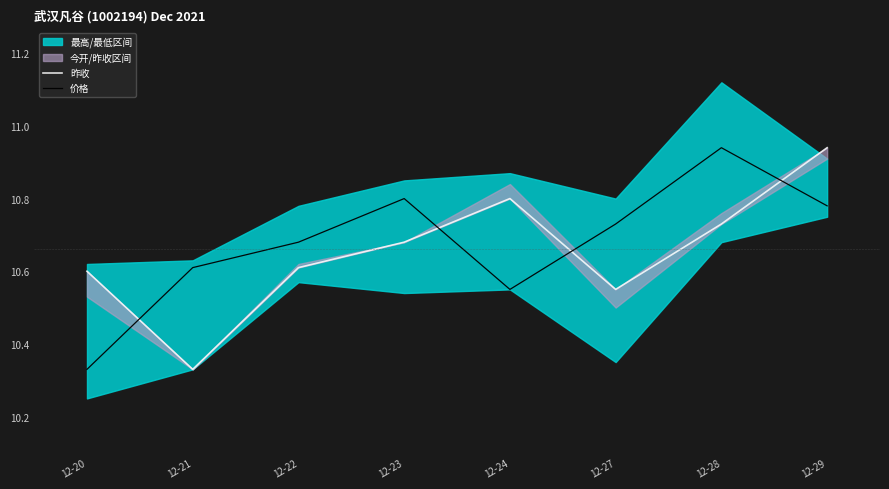

Does the chart have visible grid lines?

No